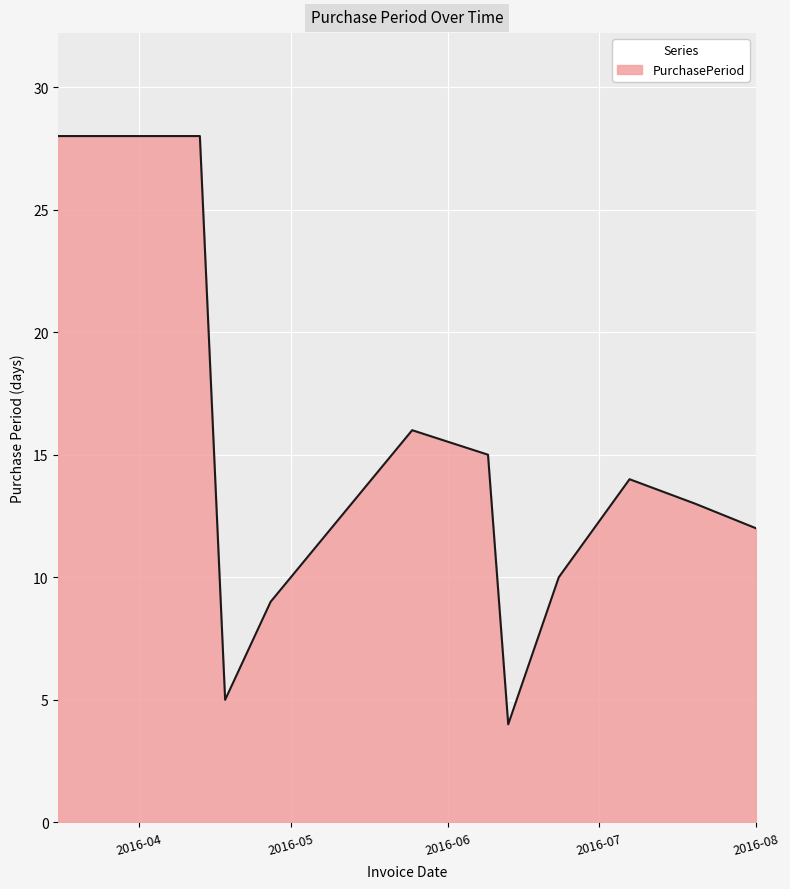

What is the maximum value shown in the chart?

28